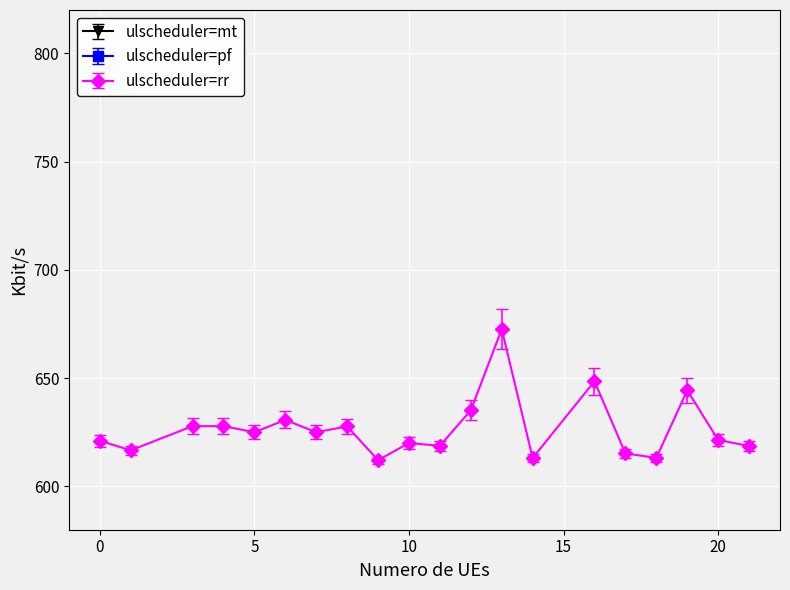

True or false: ulscheduler=rr has more than 1 interior local peaks.

True